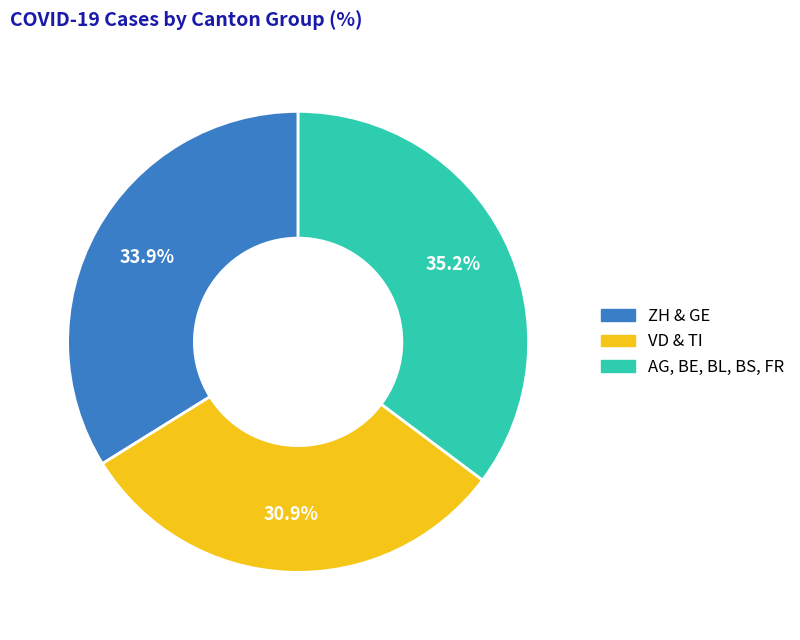

Is there a majority slice in this chart?

No